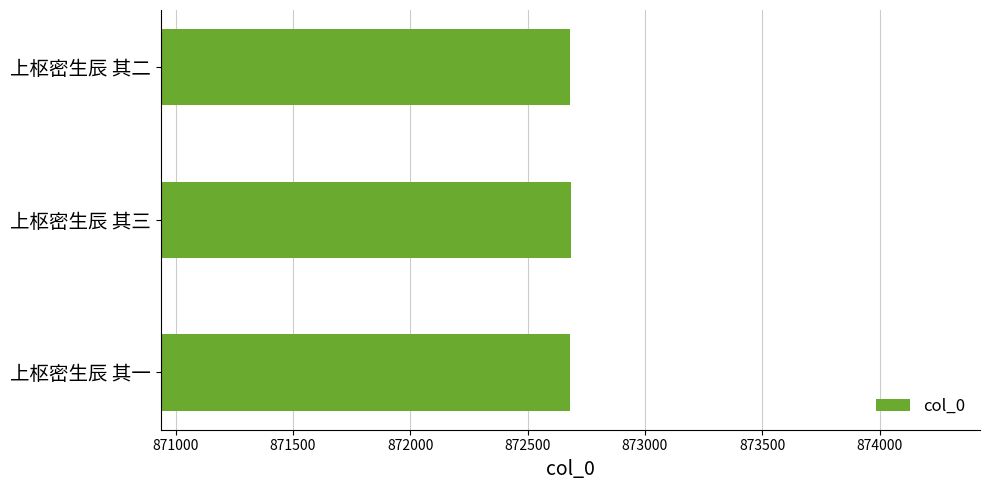

The chart shows a value of 872681 at 上枢密生辰 其一. True or false?

True